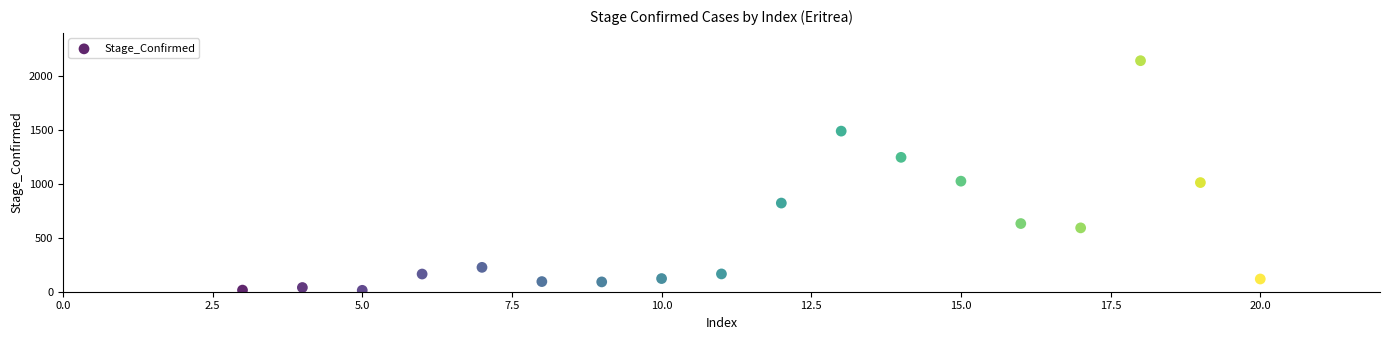

What is the range of Y values (max minus min)?

2129